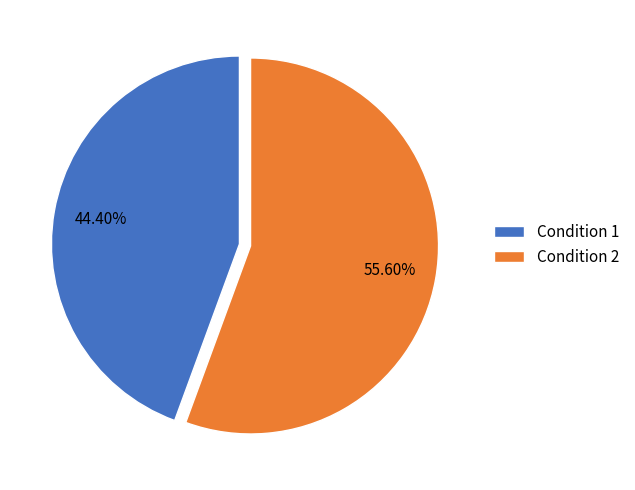

Which slice is the smallest?

Condition 1